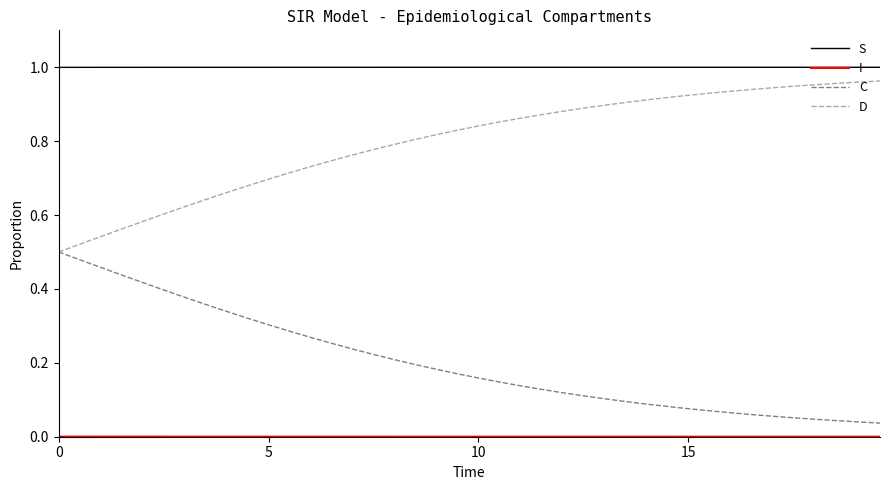

How many lines are shown in the chart?

4